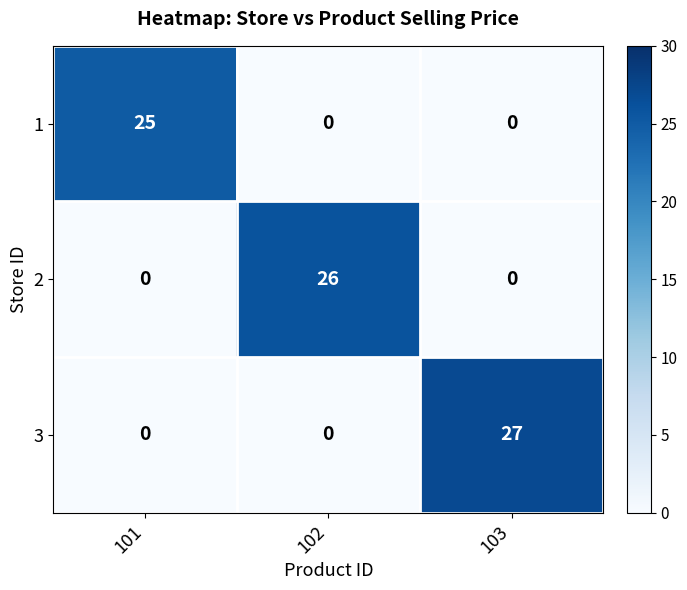

Which category has the highest value in the 1 series?

101